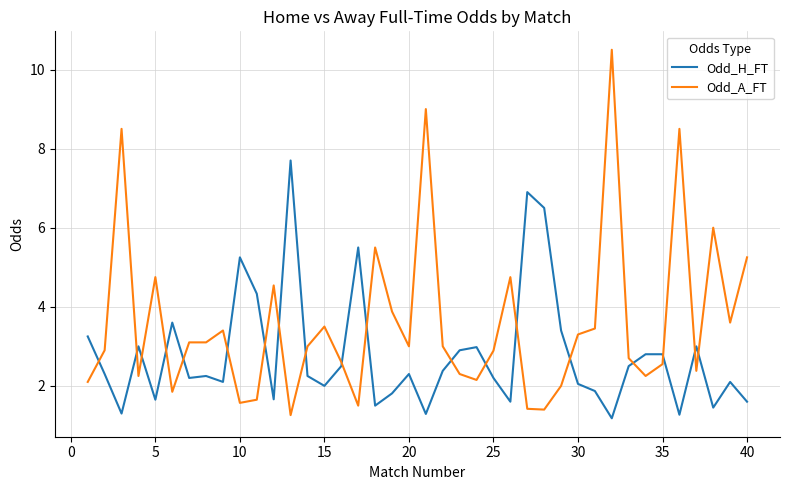

True or false: Odd_H_FT and Odd_A_FT cross at least once.

True